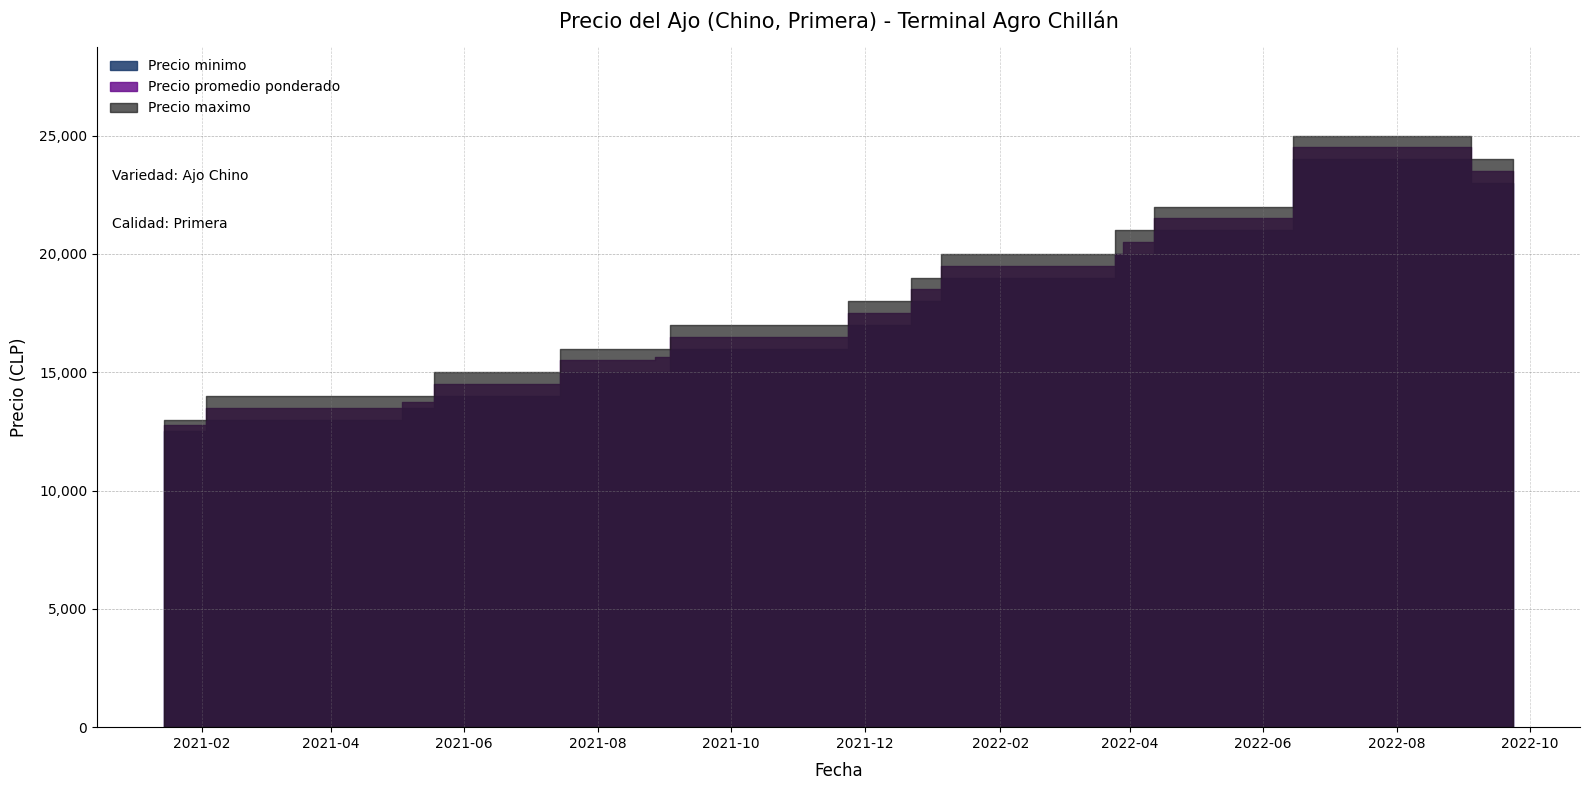

Which label corresponds to the largest value in the chart?

2022-08-16